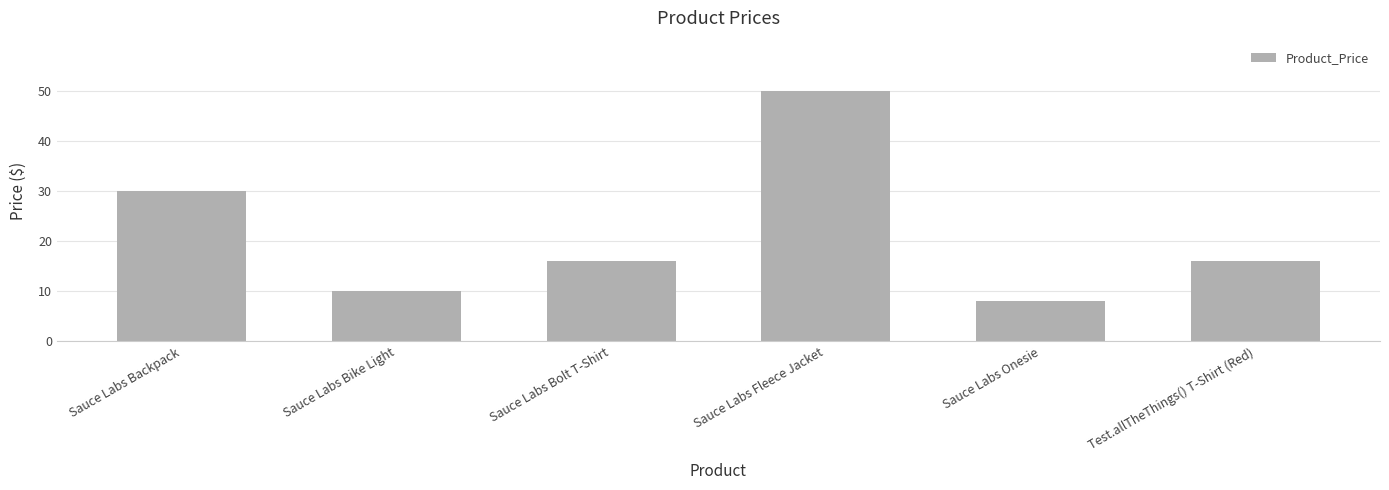

What is the smallest value displayed?

8.0